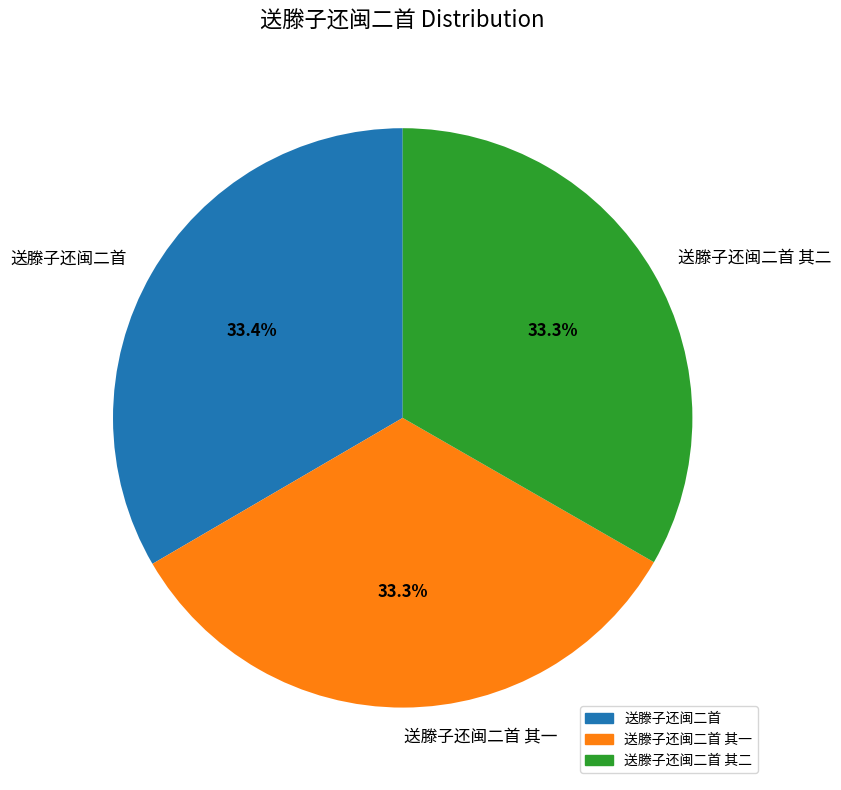

What is the ratio of the value at 送滕子还闽二首 其二 to the value at 送滕子还闽二首 其一?

1.0